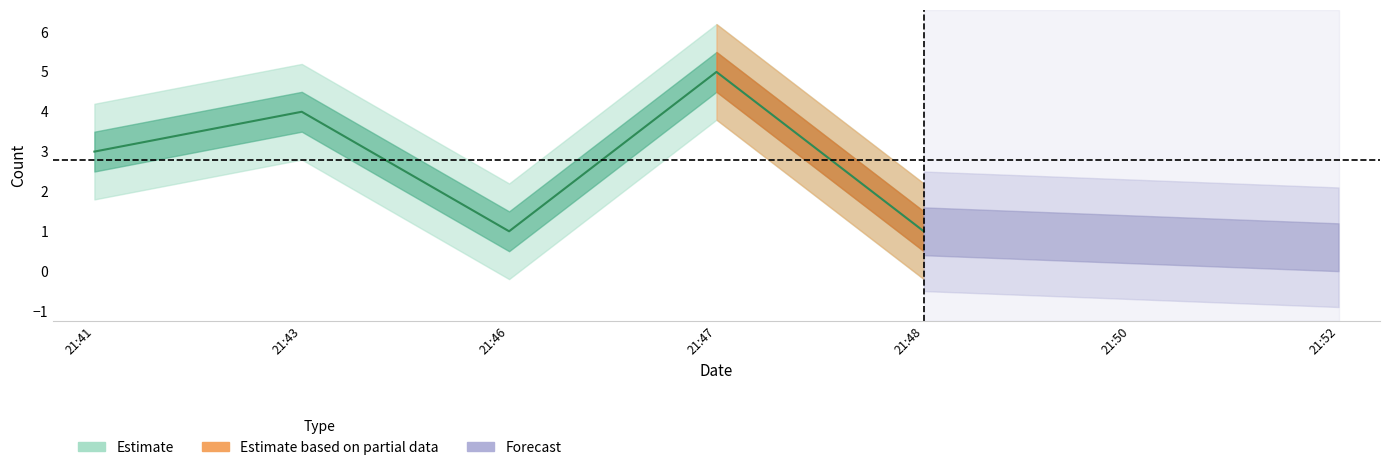

What is the difference between the maximum and minimum values?

4